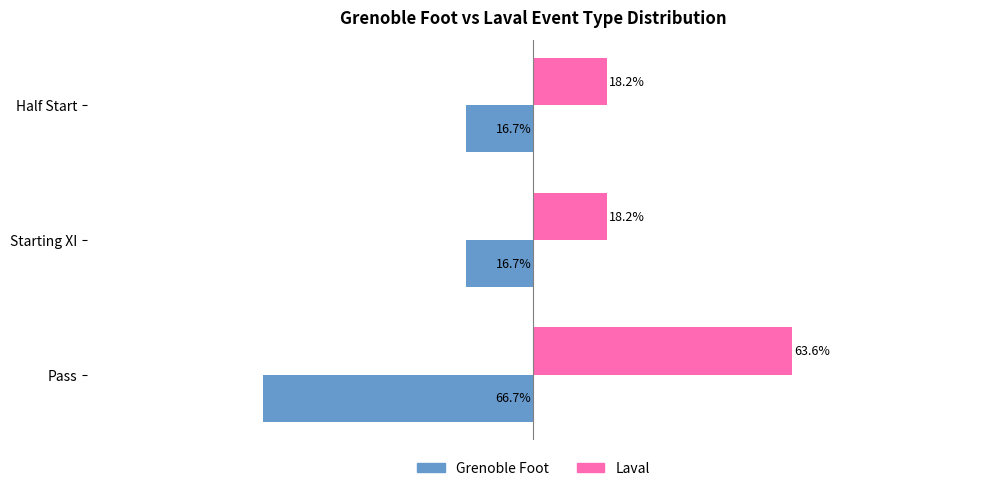

Rank the series by their average value, from highest to lowest.

Laval, Grenoble Foot